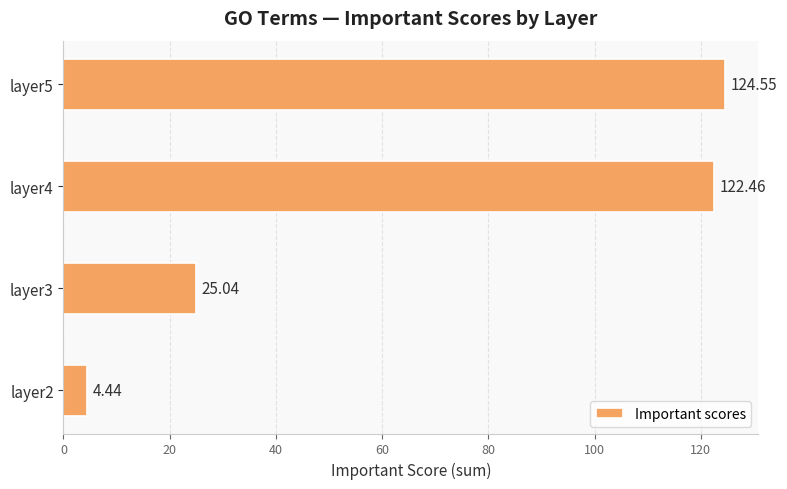

Are the bars grouped side by side (vs. stacked)?

No